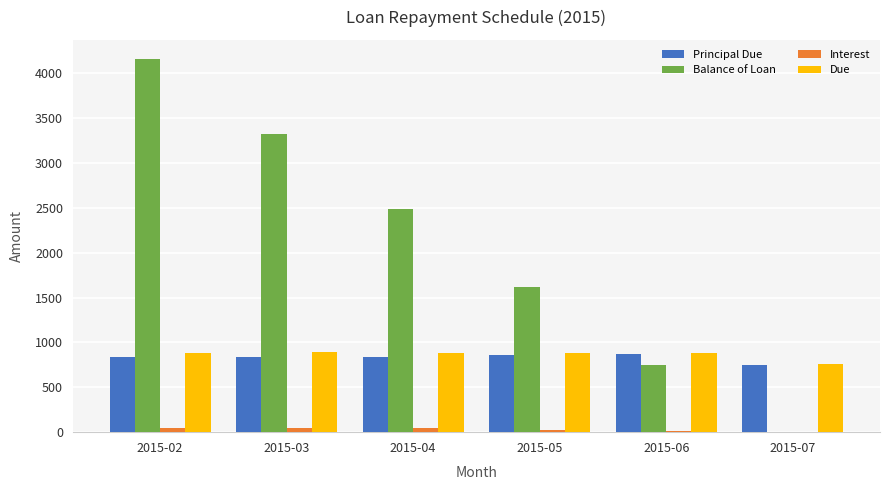

How many values in the Due series exceed 887?

5